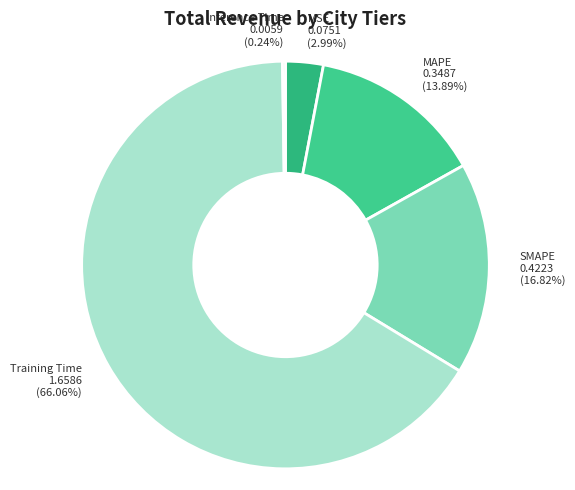

Does any single category account for the majority?

Yes